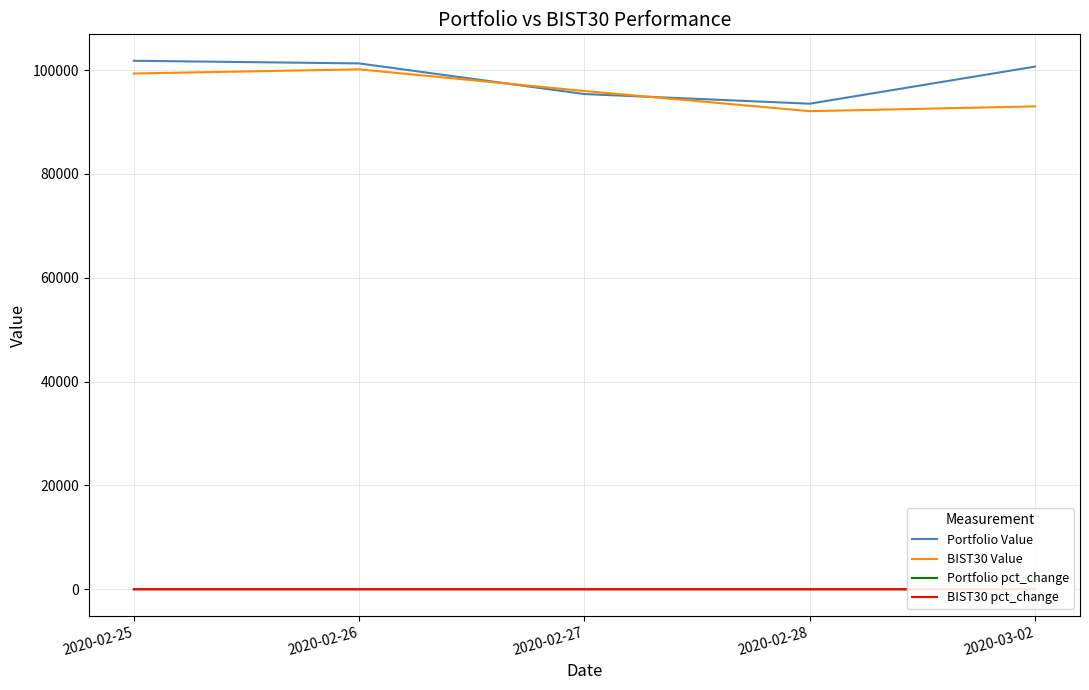

How many times do Portfolio Value and BIST30 Value cross each other?

2